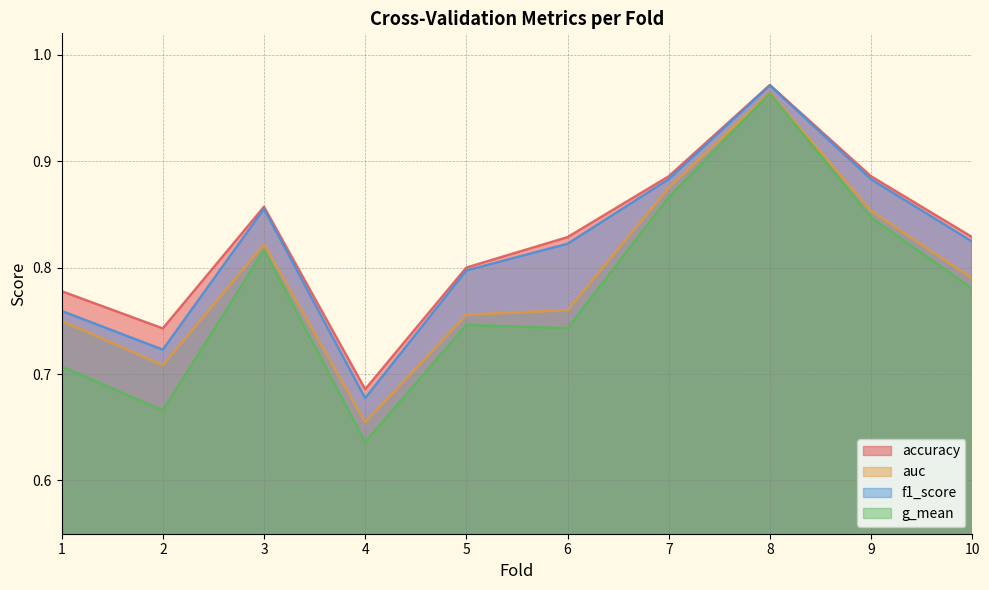

Count the number of data series in this chart.

4